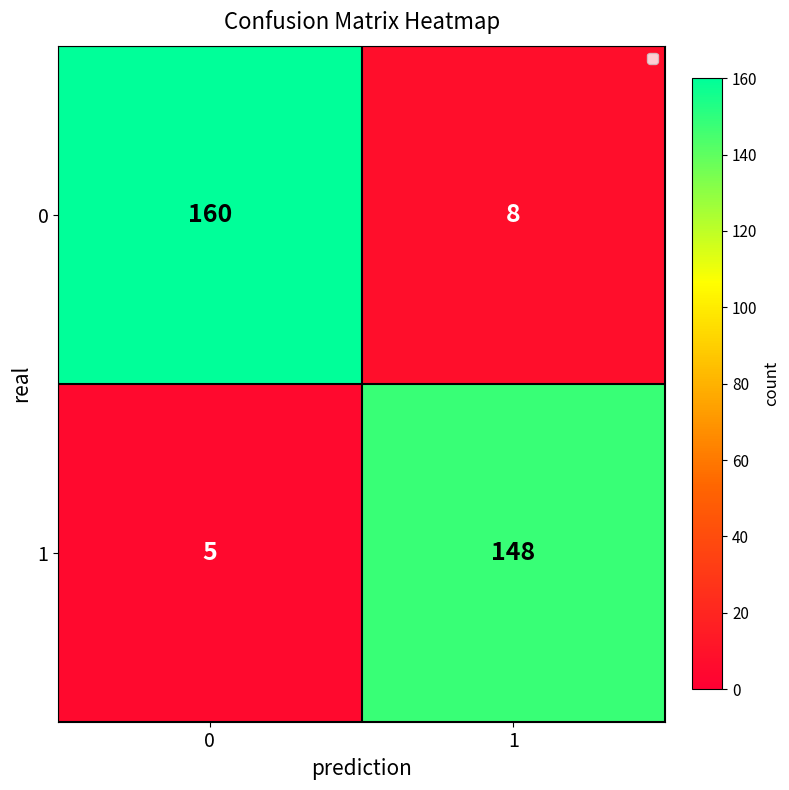

What is the greatest value displayed?

160